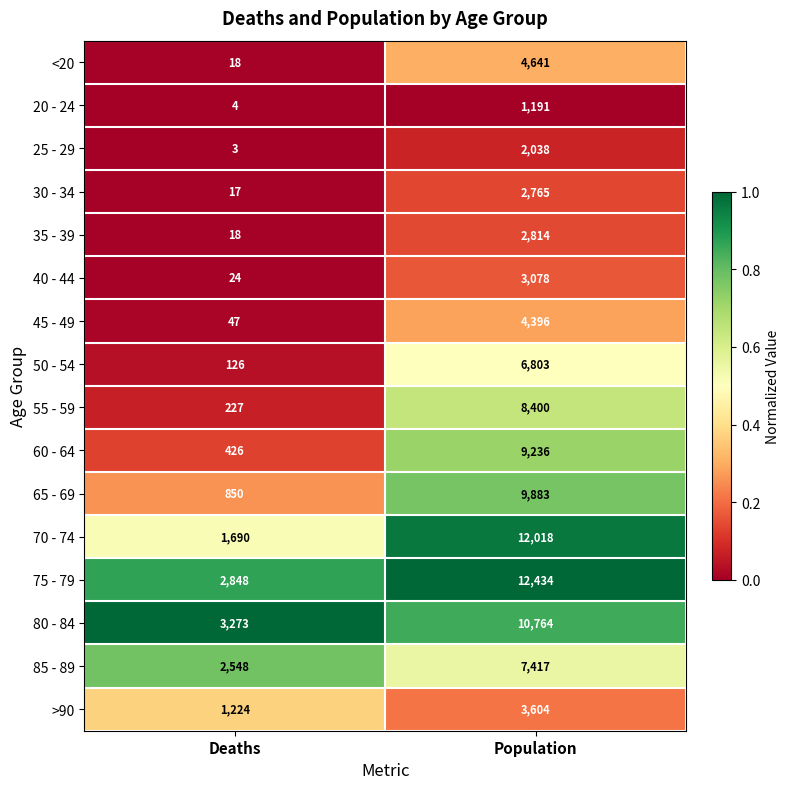

Which series has the widest spread of values?

70 - 74